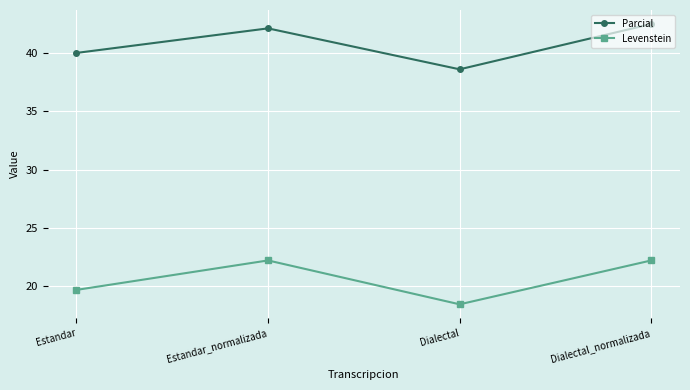

What is the difference between the Parcial values at Estandar_normalizada and Dialectal?

3.5